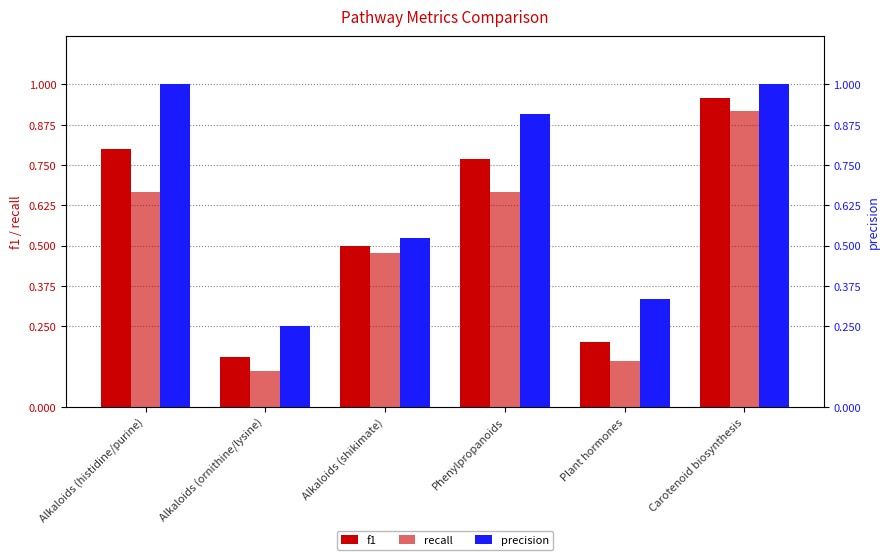

What is the average value of the recall series?

0.5